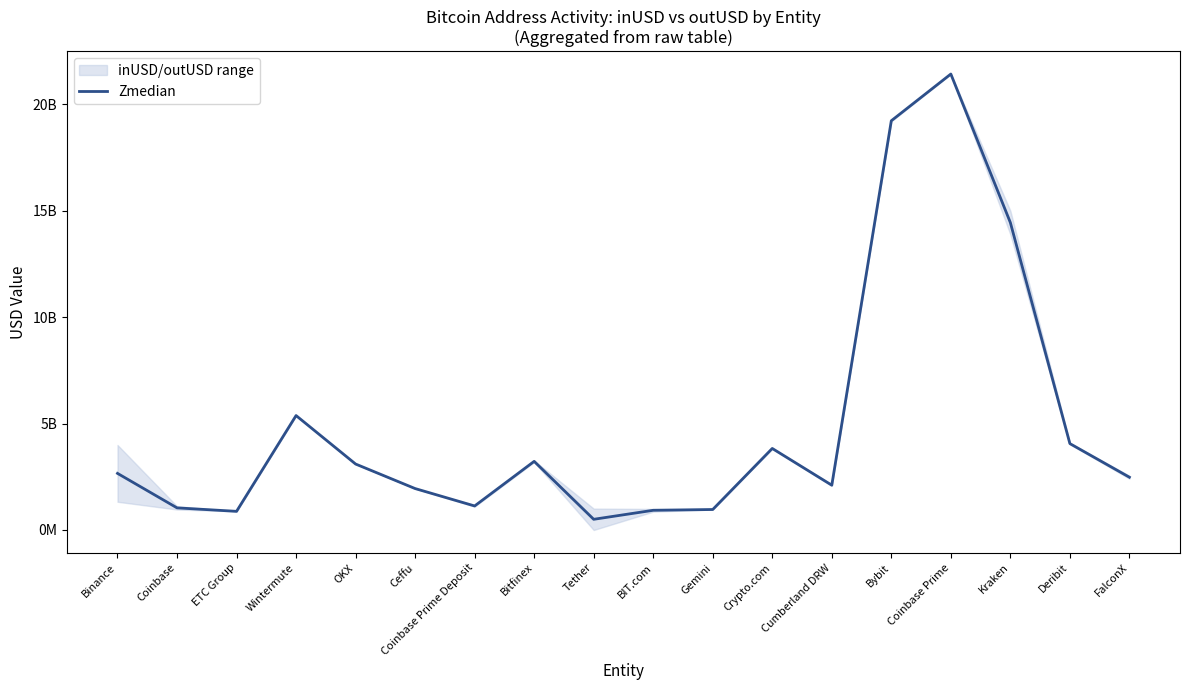

How many categories are shown in the chart?

18